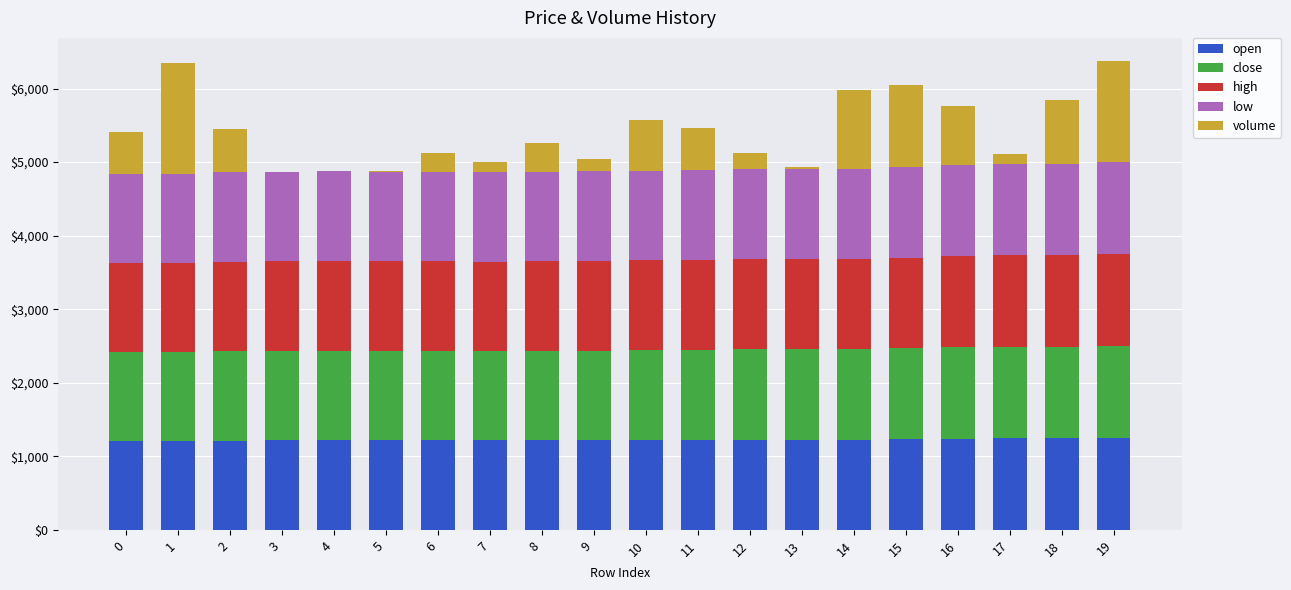

What is the maximum value for open?

1249.0